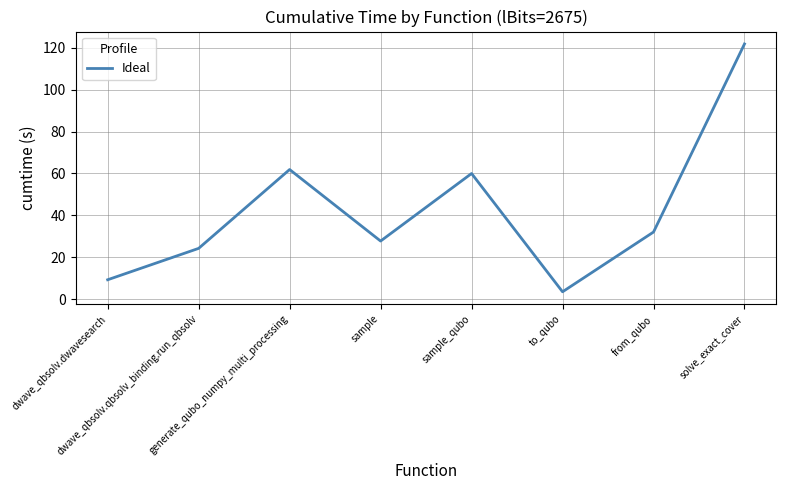

What is the minimum value shown in the chart?

3.5